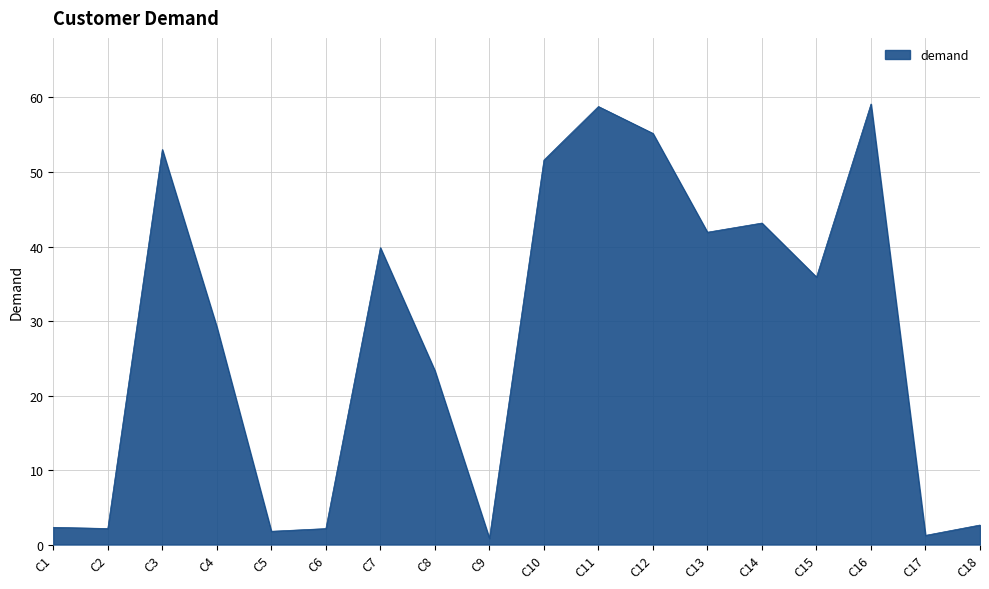

Is it true that the value at C3 is 35.4?

False